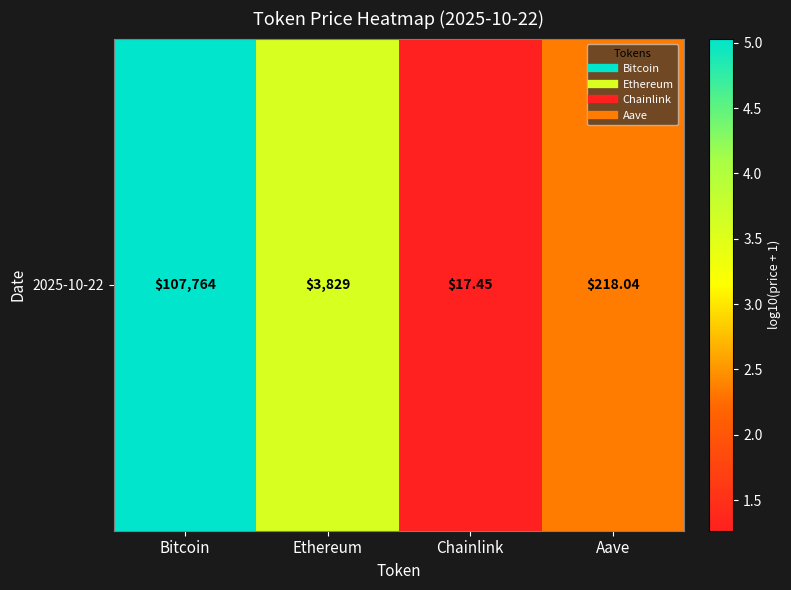

Rank the categories by value from highest to lowest.

Bitcoin, Ethereum, Aave, Chainlink